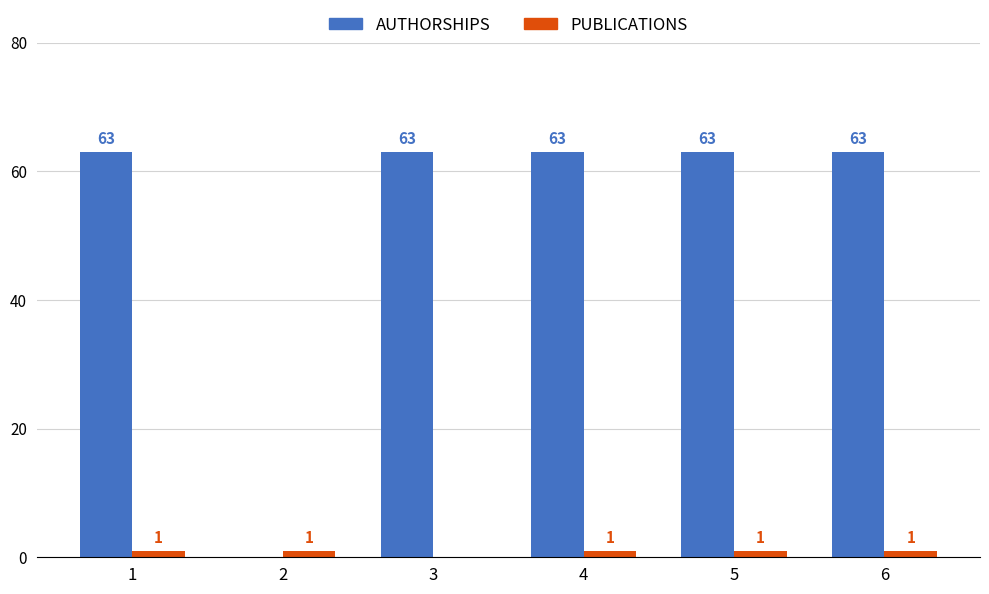

Between 3 and 6, which series saw the biggest shift?

PUBLICATIONS